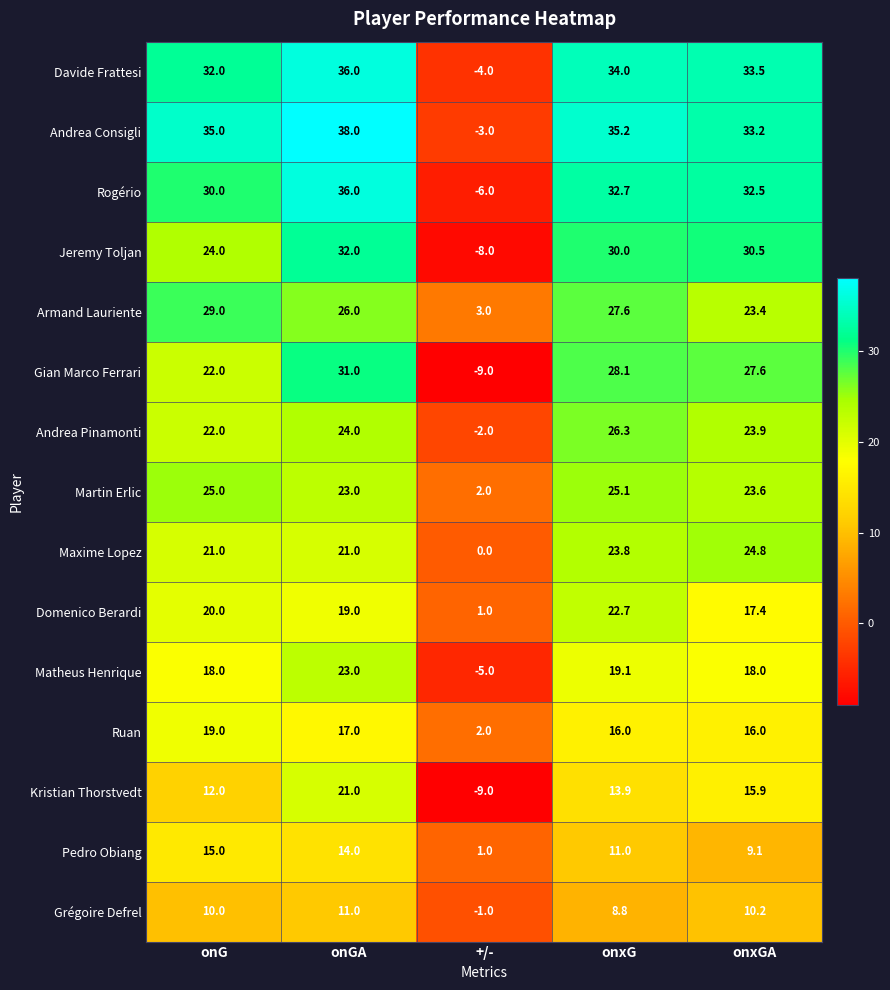

How many distinct data groups are displayed?

15